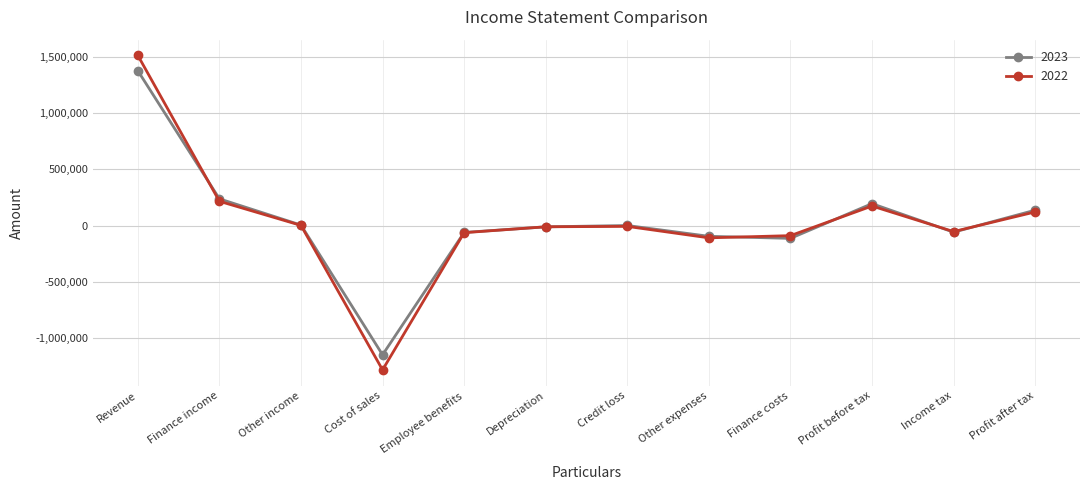

What is the label of the 3rd point from the left?

Other income